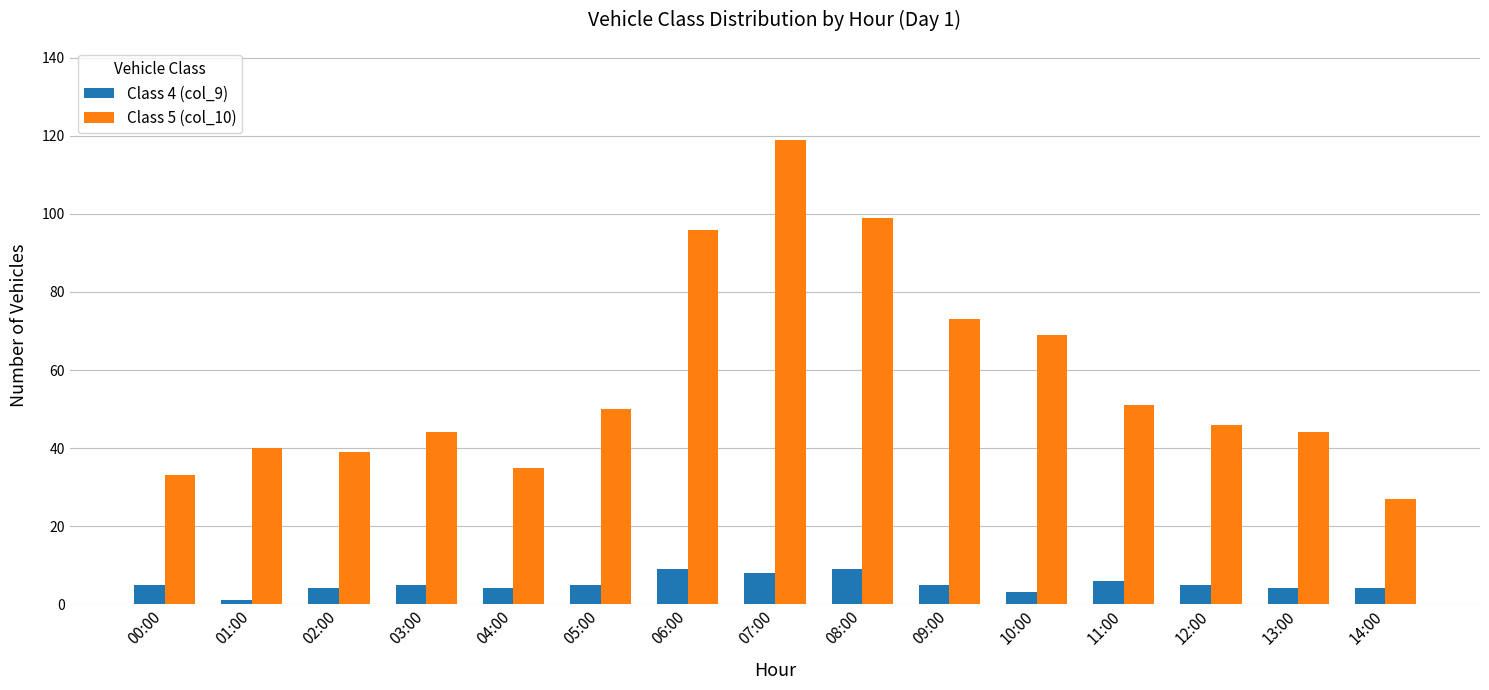

Reading left to right, transcribe all the data shown in this chart.

Class 4 (col_9): 00:00=5	01:00=1	02:00=4	03:00=5	04:00=4	05:00=5	06:00=9	07:00=8	08:00=9	09:00=5	10:00=3	11:00=6	12:00=5	13:00=4	14:00=4
Class 5 (col_10): 00:00=33	01:00=40	02:00=39	03:00=44	04:00=35	05:00=50	06:00=96	07:00=119	08:00=99	09:00=73	10:00=69	11:00=51	12:00=46	13:00=44	14:00=27